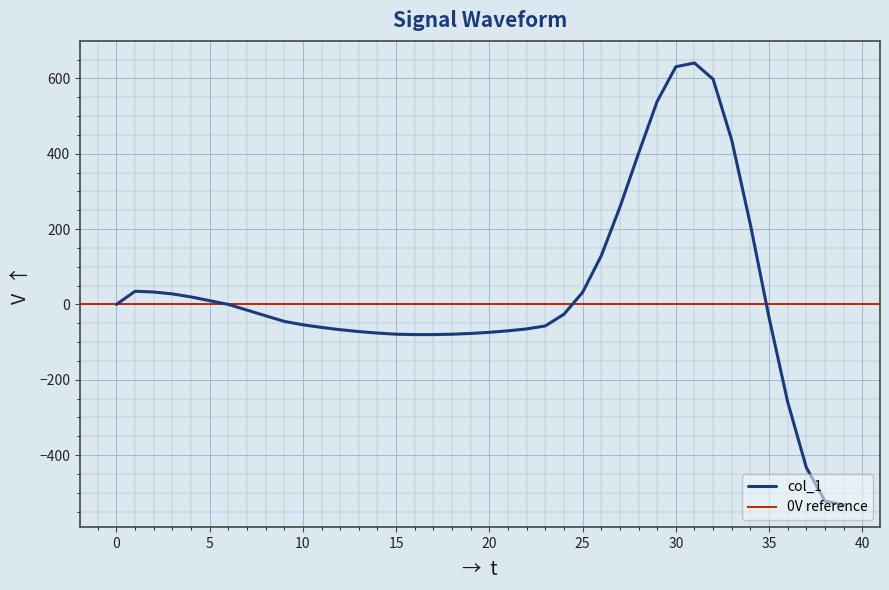

What is the change in value from 28 to 35?

-436